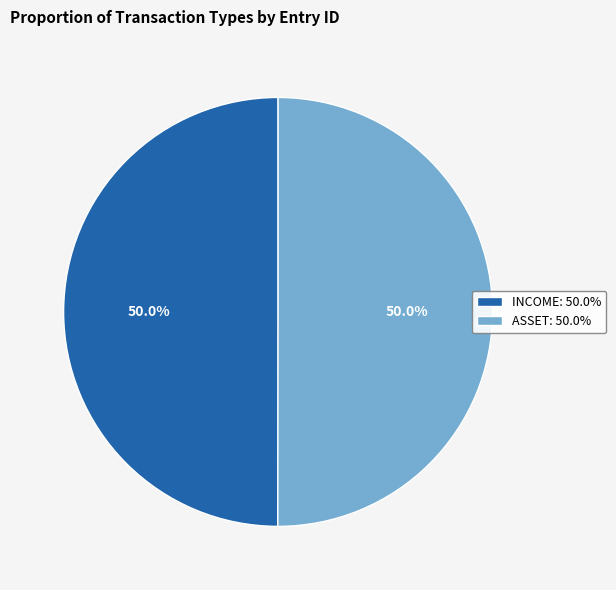

Approximately how many times larger is the value at INCOME compared to ASSET?

1.0